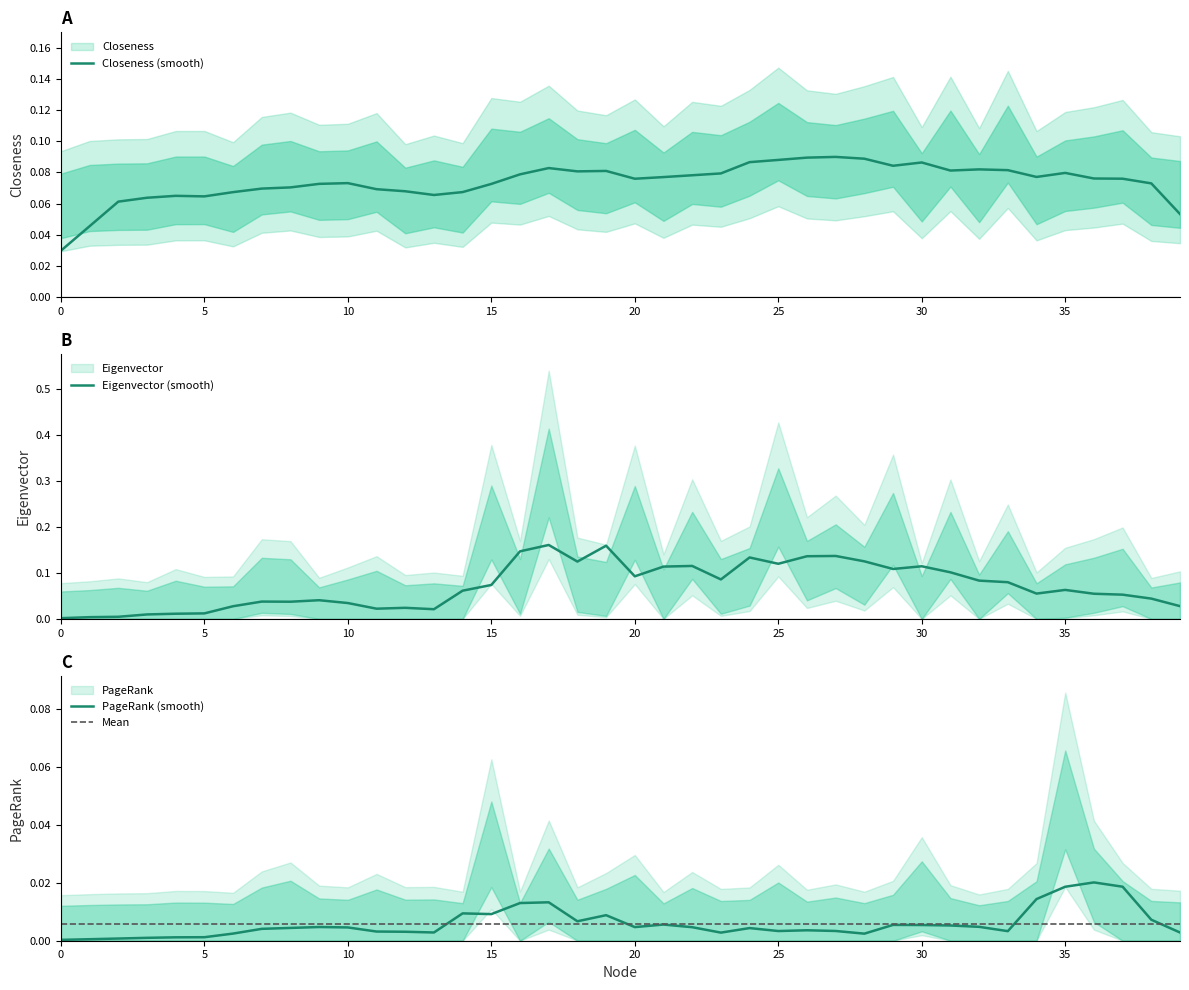

Which category has the highest value in the Eigenvector series?

17